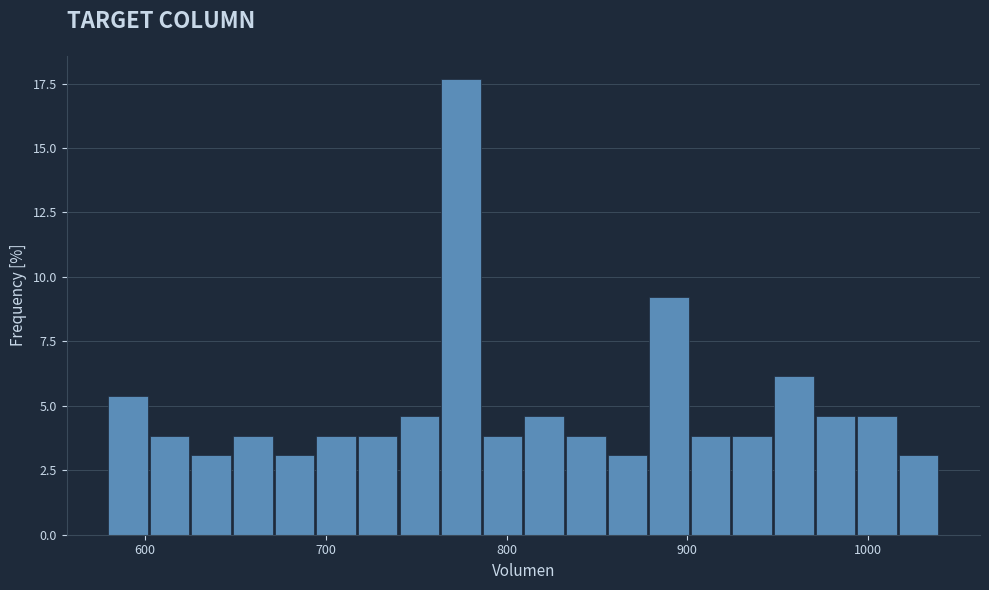

Around what value on the x-axis is the tallest bar? Give the approximate position of its centre, as read against the axis.

770